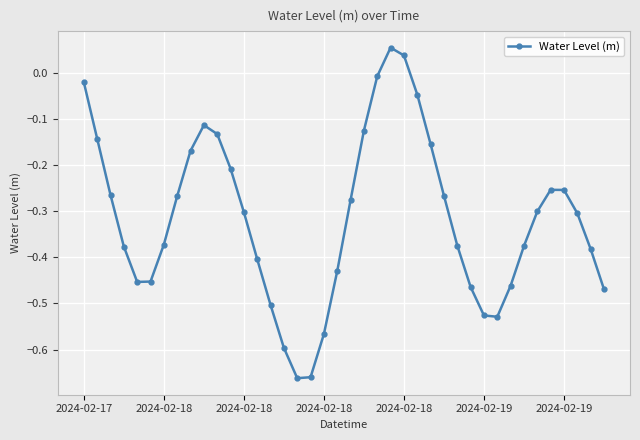

How many points are lower than both their immediate neighbors (excluding endpoints)?

3